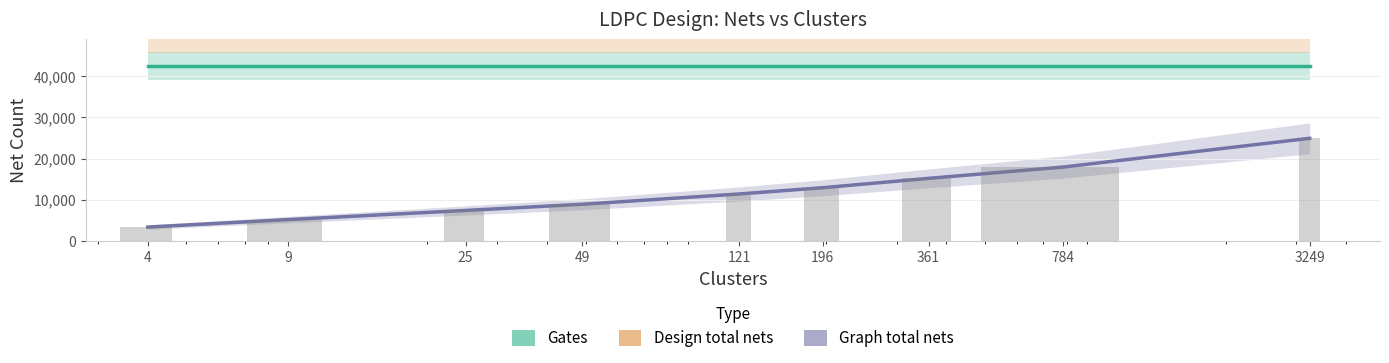

Between 361 and 49, which is larger?

361